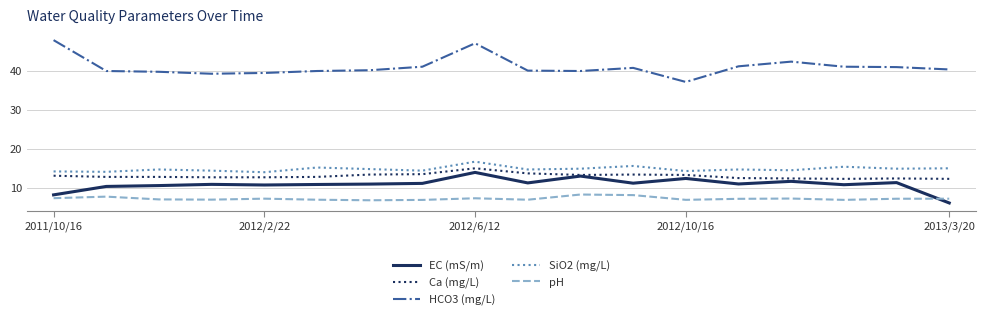

Which series has the largest total across all categories?

HCO3 (mg/L)